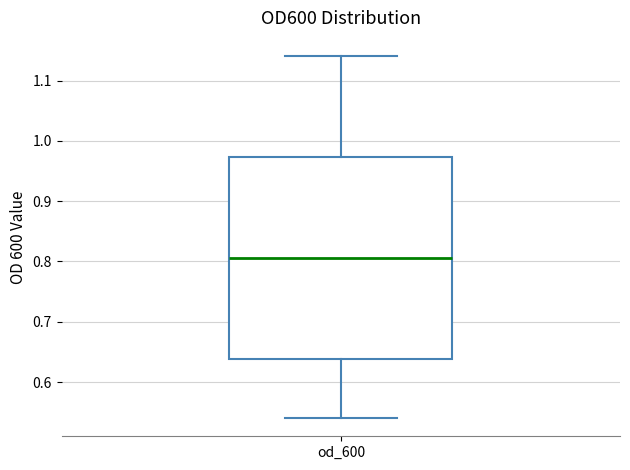

Transcribe this box plot: give where the median line is, the range the box spans, and where the two whiskers end, as read against the y-axis. The values are not printed on the chart, so give them approximately, as read against the axis.

median 0.81, box 0.64 to 0.97, whiskers 0.54 to 1.14